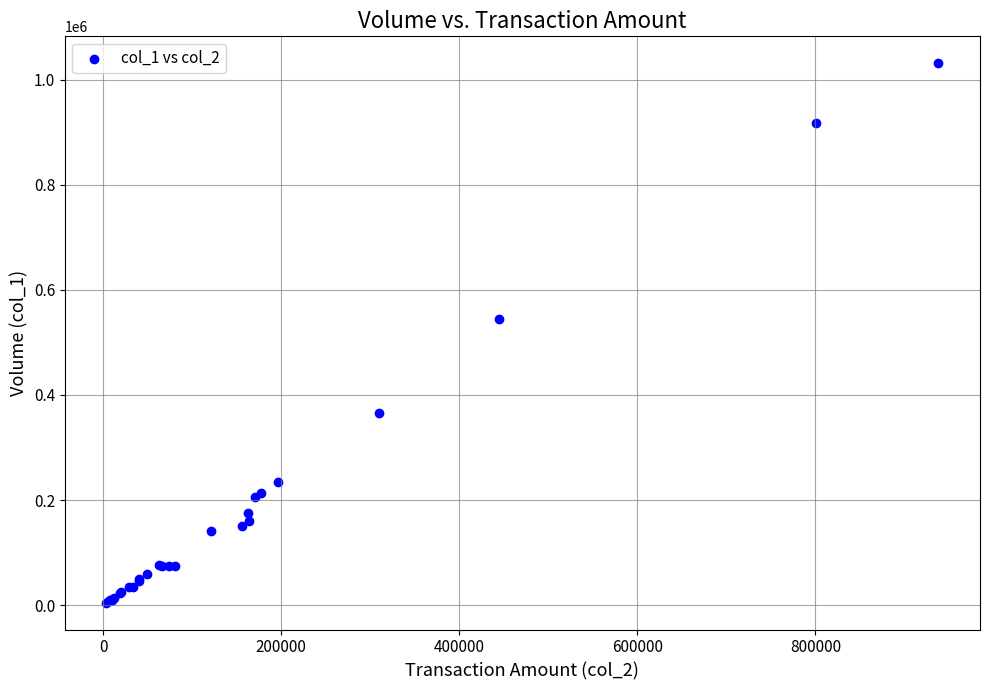

What Y value in the scatter plot is closest to 518000?

544000